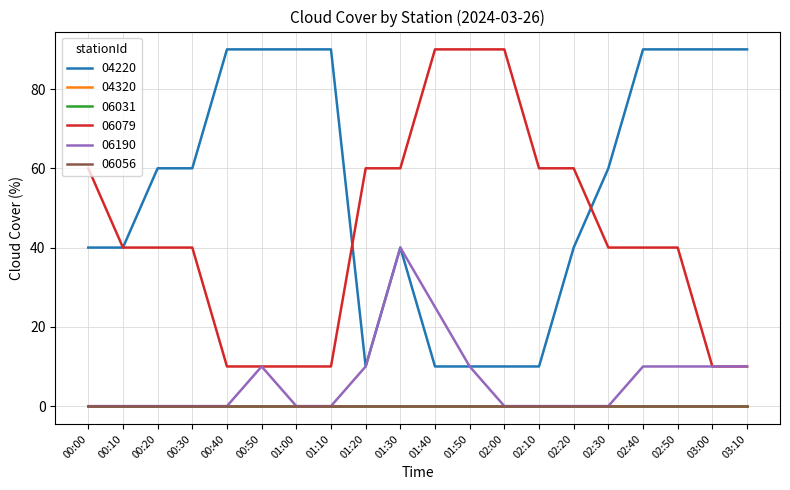

At which label does 04220 reach its peak?

00:40